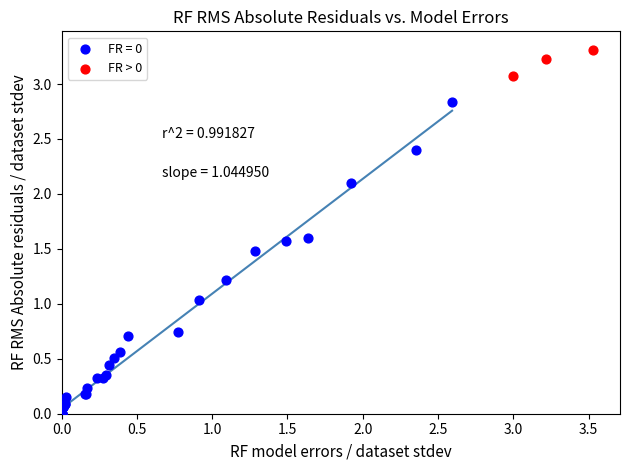

Which series contains the highest Y value?

FR > 0